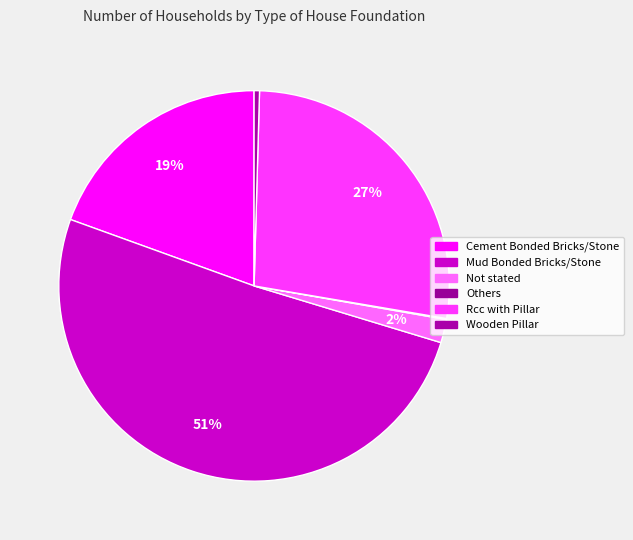

Count the number of slices in the pie.

6